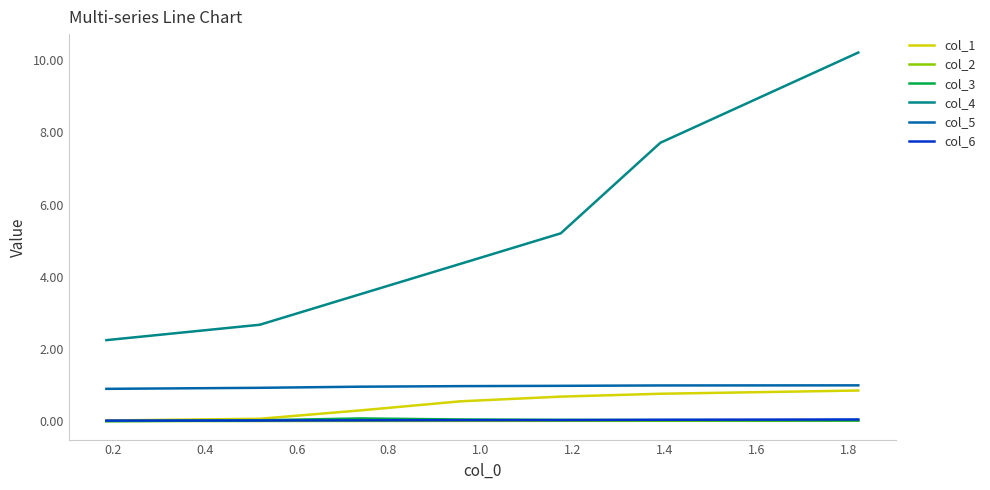

True or false: col_6 and col_5 intersect in this chart.

False